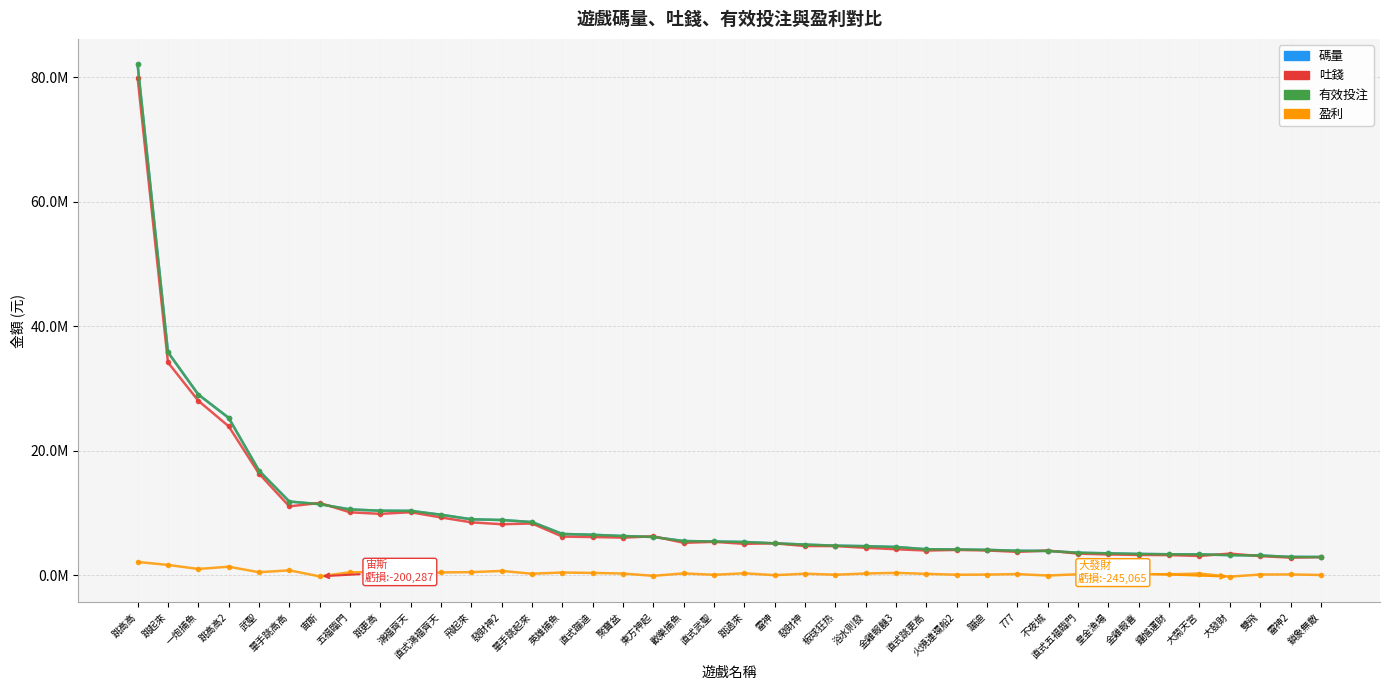

True or false: 有效投注 has a value of 6133609.0 at 東方神起.

True